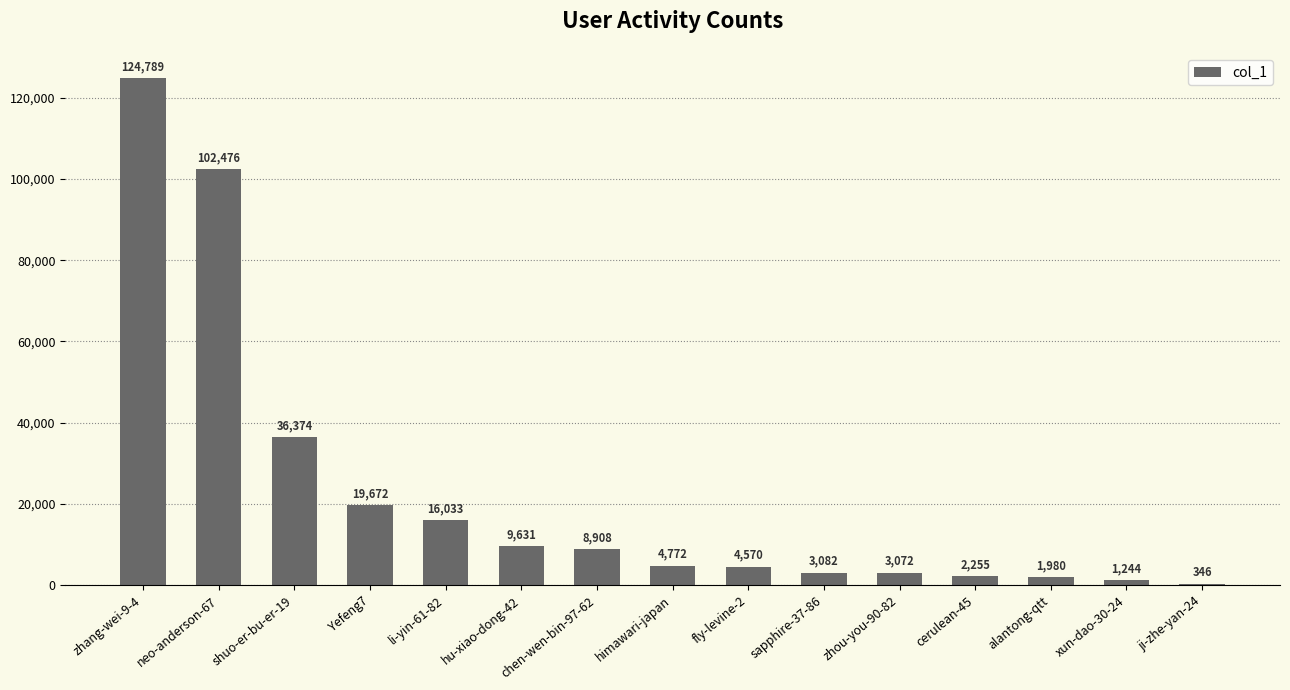

Count the number of data series in this chart.

1